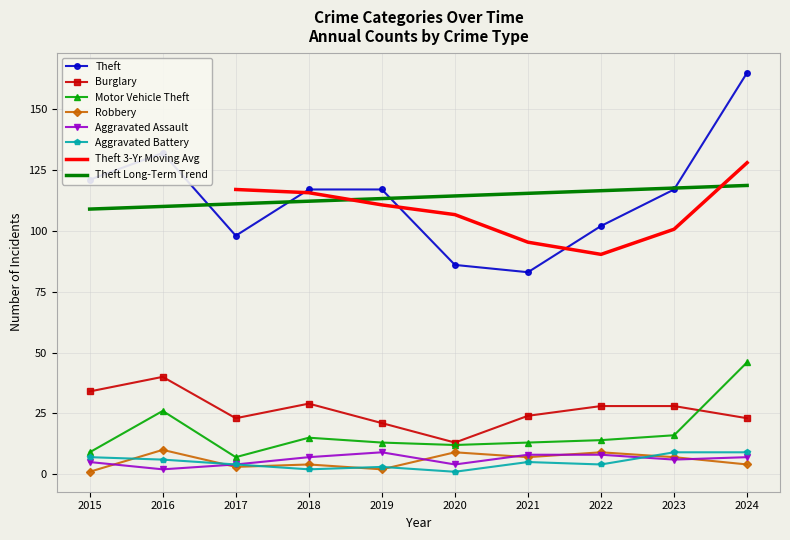

What is the sum of the Motor Vehicle Theft values at 2024 and 2016?

72.0